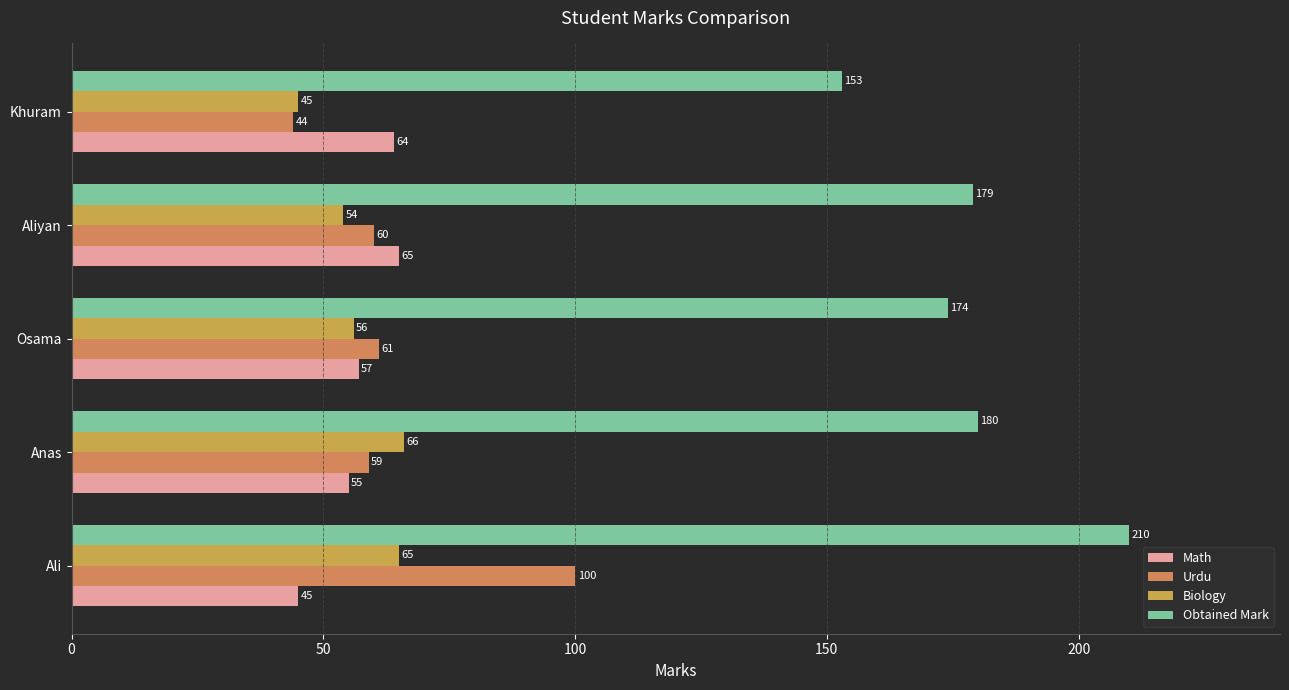

How many series are shown in this chart?

4